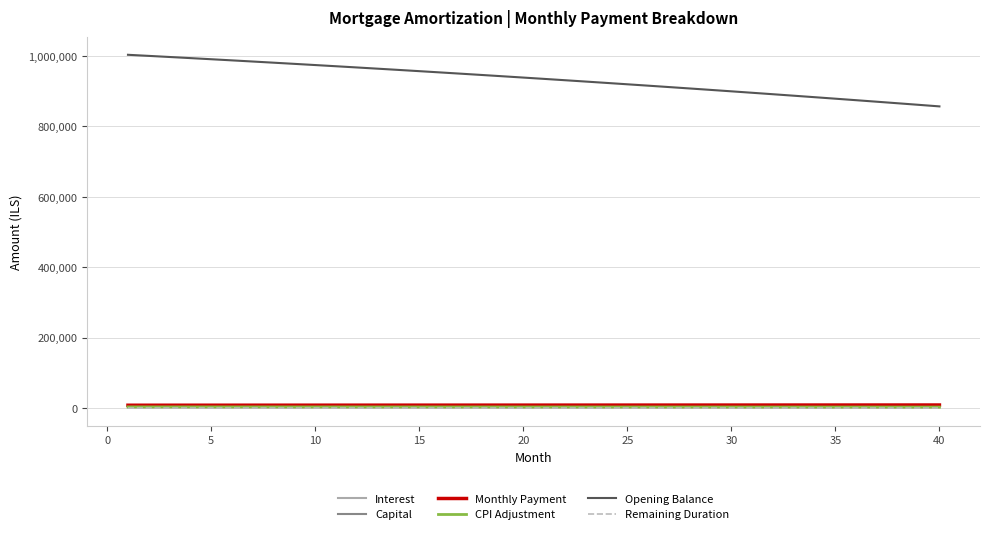

True or false: Remaining Duration and Opening Balance intersect in this chart.

False